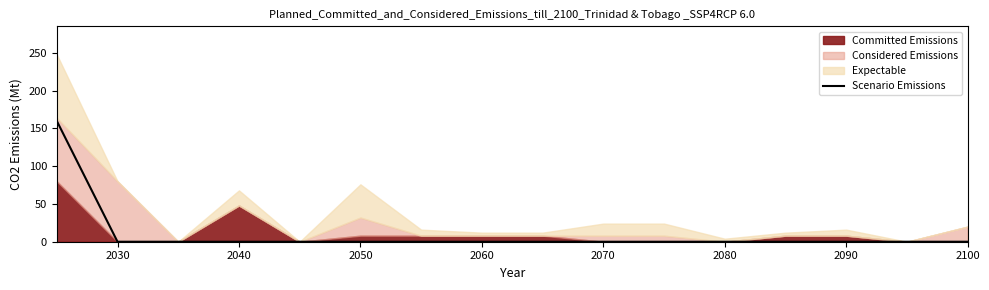

Count the number of categories in the chart.

16